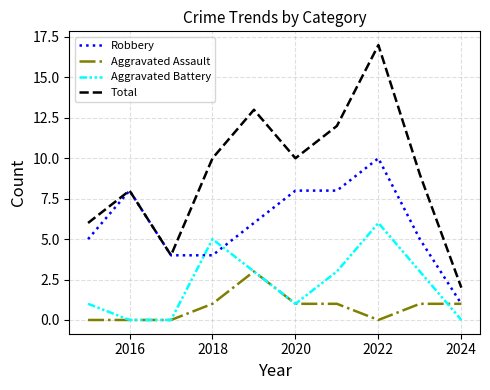

How many interior local peaks does the Total series have?

3